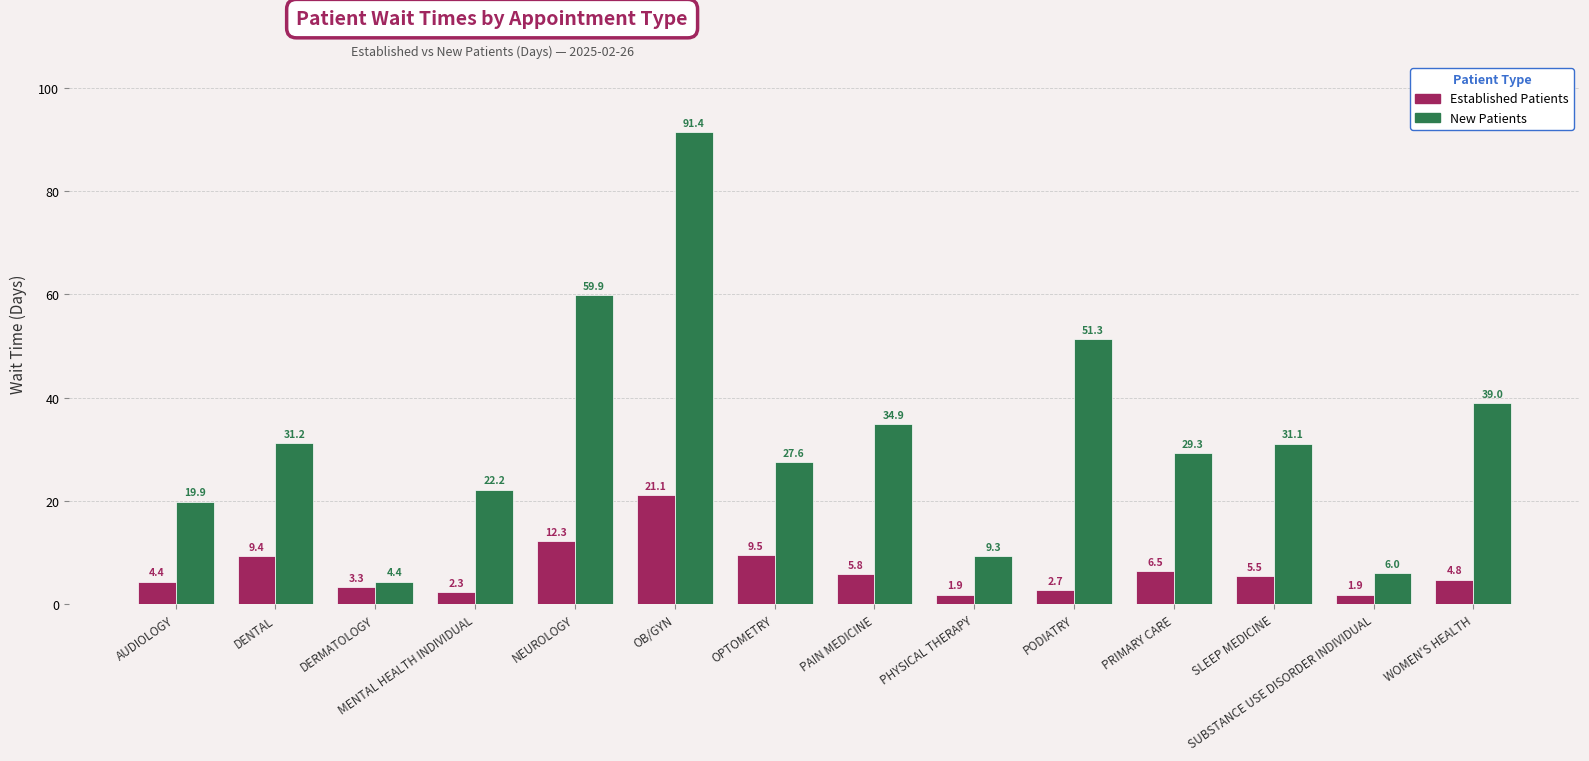

Reading left to right, extract all data points from this chart.

Established Patients: 4.4	9.4	3.3	2.3	12.3	21.1	9.5	5.8	1.9	2.7	6.5	5.5	1.9	4.8
New Patients: 19.9	31.2	4.4	22.2	59.9	91.4	27.6	34.9	9.3	51.3	29.3	31.1	6.0	39.0